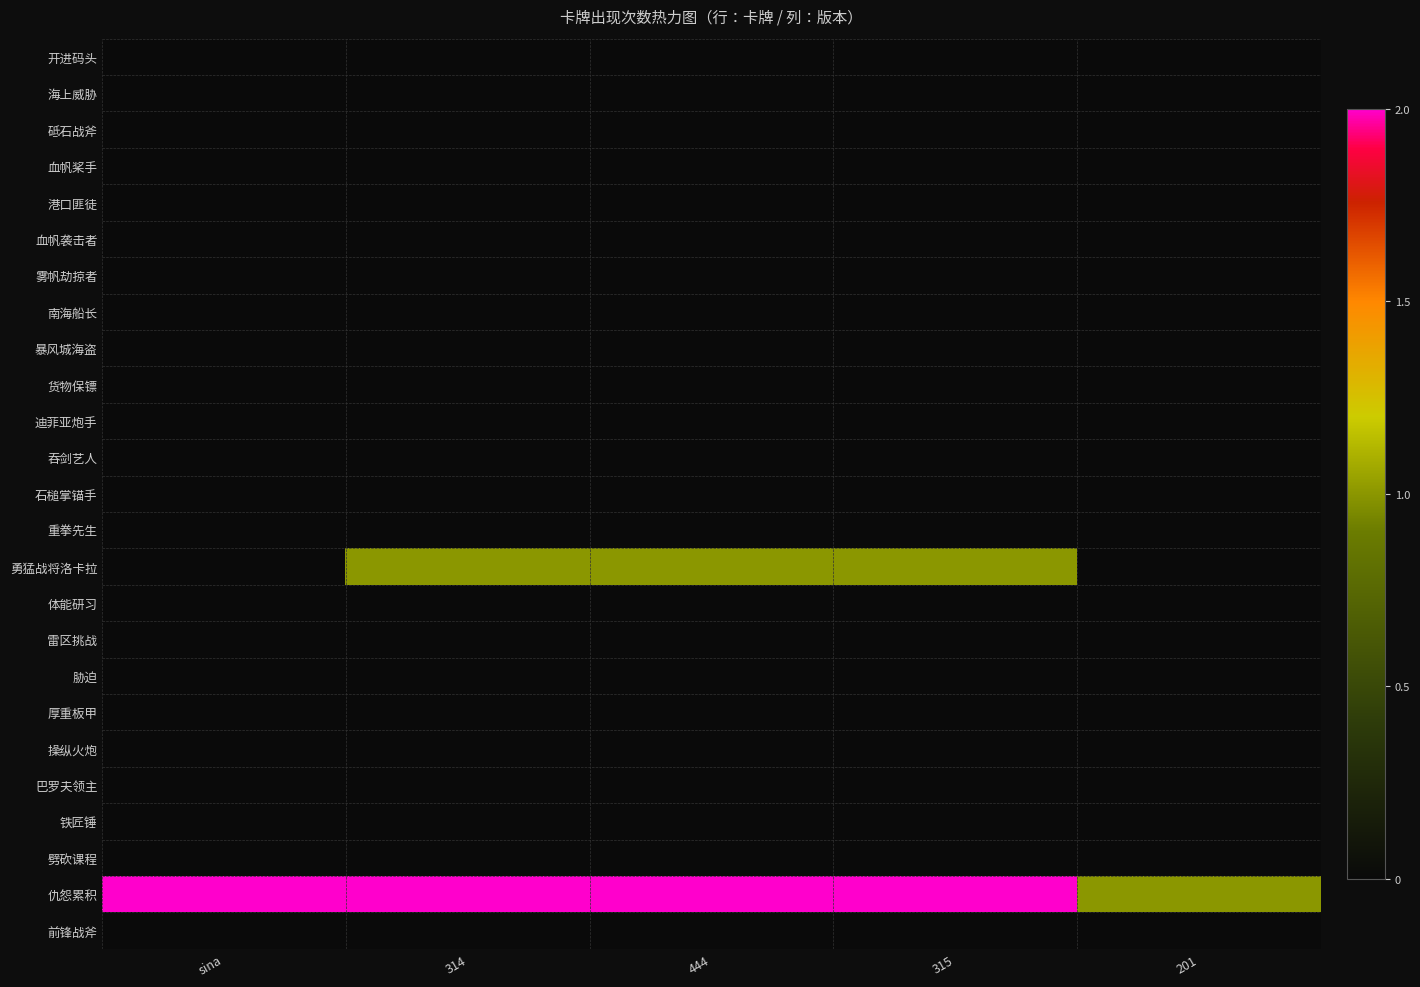

Reading left to right, transcribe all the data shown in this chart.

开进码头: sina=0	314=0	444=0	315=0	201=0
海上威胁: sina=0	314=0	444=0	315=0	201=0
砥石战斧: sina=0	314=0	444=0	315=0	201=0
血帆桨手: sina=0	314=0	444=0	315=0	201=0
港口匪徒: sina=0	314=0	444=0	315=0	201=0
血帆袭击者: sina=0	314=0	444=0	315=0	201=0
雾帆劫掠者: sina=0	314=0	444=0	315=0	201=0
南海船长: sina=0	314=0	444=0	315=0	201=0
暴风城海盗: sina=0	314=0	444=0	315=0	201=0
货物保镖: sina=0	314=0	444=0	315=0	201=0
迪菲亚炮手: sina=0	314=0	444=0	315=0	201=0
吞剑艺人: sina=0	314=0	444=0	315=0	201=0
石槌掌锚手: sina=0	314=0	444=0	315=0	201=0
重拳先生: sina=0	314=0	444=0	315=0	201=0
勇猛战将洛卡拉: sina=0	314=1	444=1	315=1	201=0
体能研习: sina=0	314=0	444=0	315=0	201=0
雷区挑战: sina=0	314=0	444=0	315=0	201=0
胁迫: sina=0	314=0	444=0	315=0	201=0
厚重板甲: sina=0	314=0	444=0	315=0	201=0
操纵火炮: sina=0	314=0	444=0	315=0	201=0
巴罗夫领主: sina=0	314=0	444=0	315=0	201=0
铁匠锤: sina=0	314=0	444=0	315=0	201=0
劈砍课程: sina=0	314=0	444=0	315=0	201=0
仇怨累积: sina=2	314=2	444=2	315=2	201=1
前锋战斧: sina=0	314=0	444=0	315=0	201=0